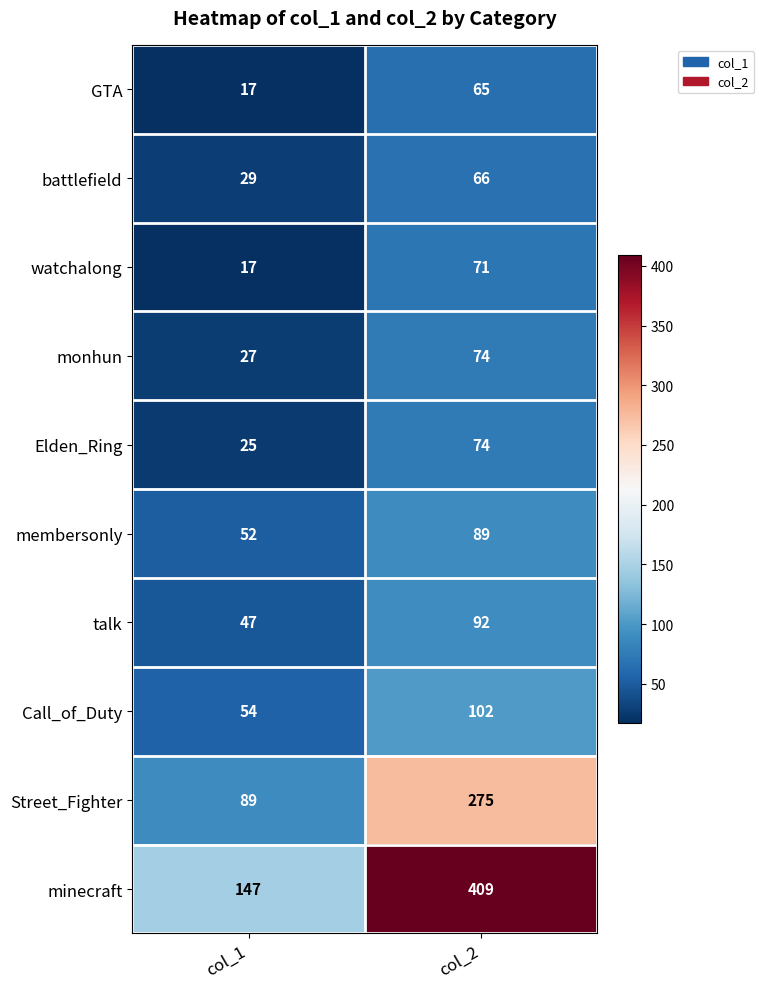

Reading left to right, extract all data points from this chart.

GTA: col_1=17	col_2=65
battlefield: col_1=29	col_2=66
watchalong: col_1=17	col_2=71
monhun: col_1=27	col_2=74
Elden_Ring: col_1=25	col_2=74
membersonly: col_1=52	col_2=89
talk: col_1=47	col_2=92
Call_of_Duty: col_1=54	col_2=102
Street_Fighter: col_1=89	col_2=275
minecraft: col_1=147	col_2=409